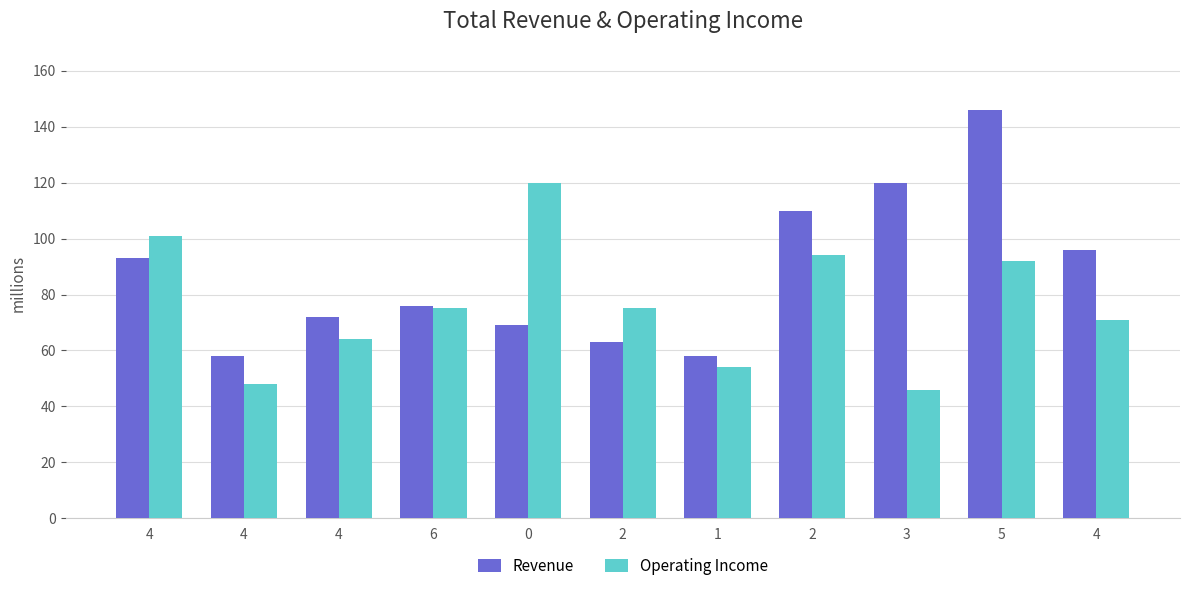

Rank the series by their maximum value, from lowest to highest.

Operating Income, Revenue